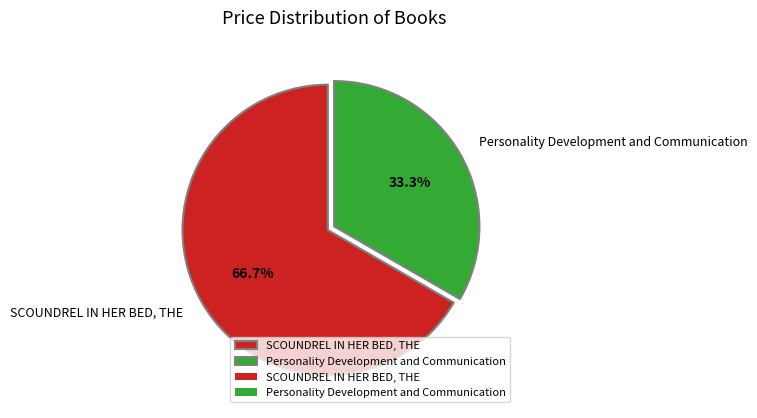

What percentage is the SCOUNDREL IN HER BED, THE slice, to the nearest percent?

67%